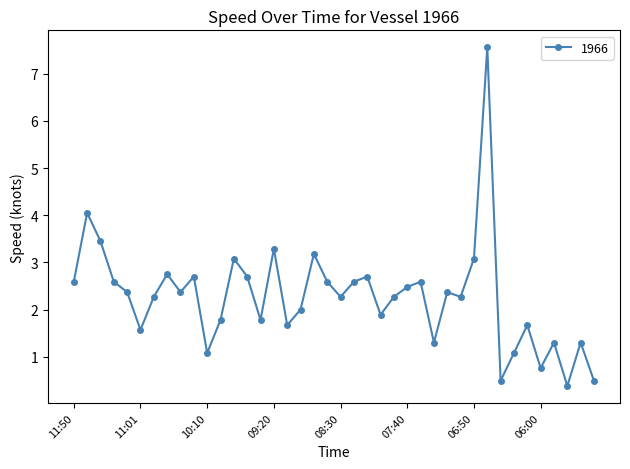

True or false: the data has more than 2 interior local peaks.

True